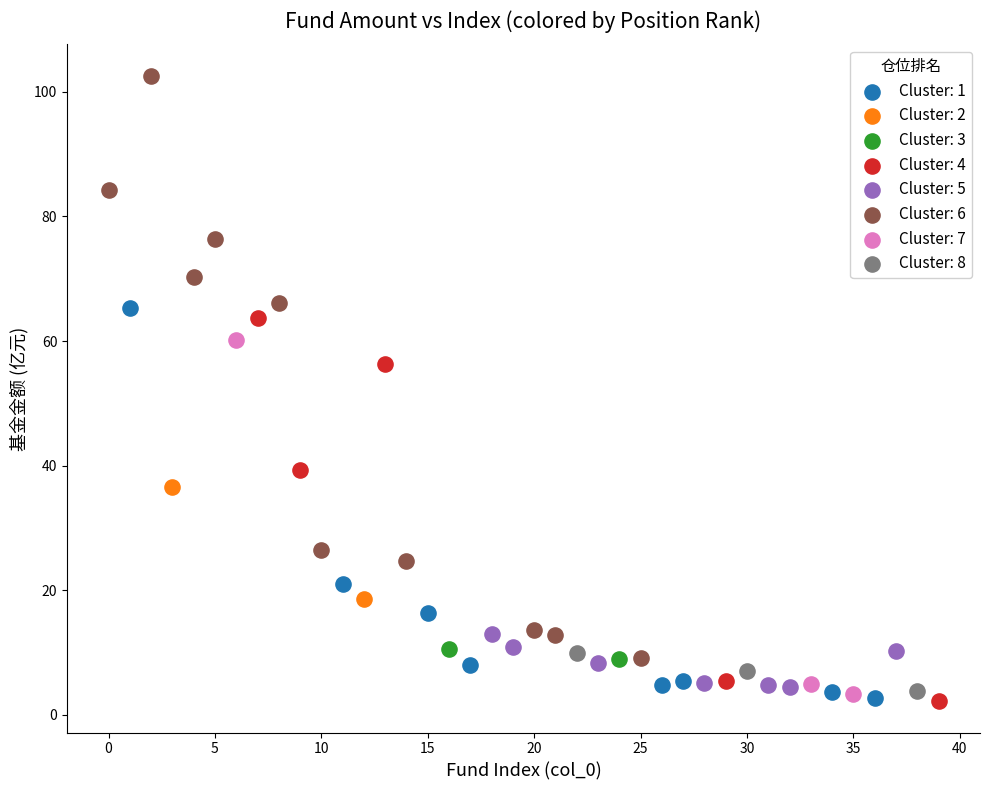

What are all the series names shown in the legend?

Cluster: 1, Cluster: 2, Cluster: 3, Cluster: 4, Cluster: 5, Cluster: 6, Cluster: 7, Cluster: 8